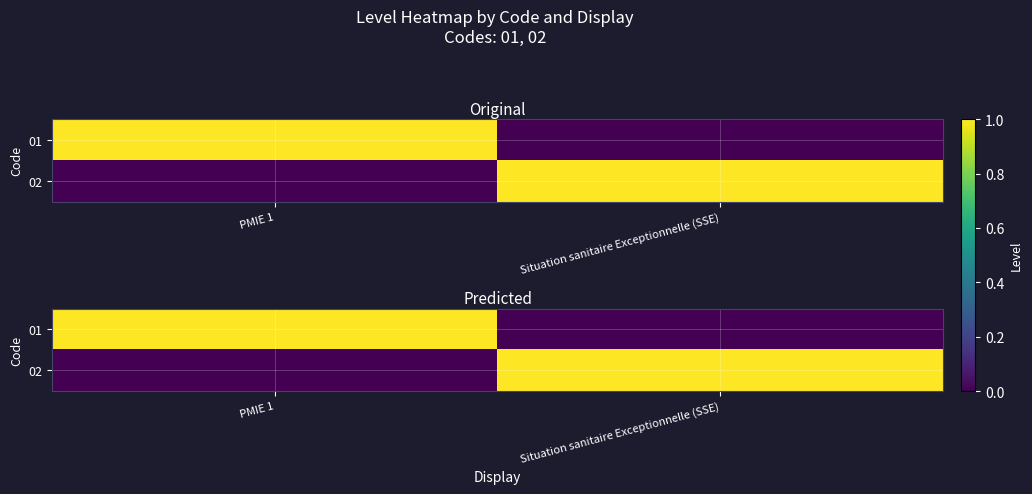

What is the sum of all 01 values?

1